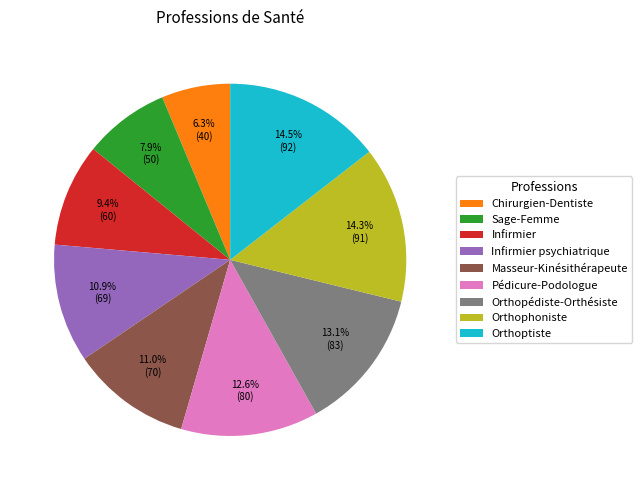

What is the ratio of the value at Orthopédiste-Orthésiste to the value at Orthophoniste?

0.9